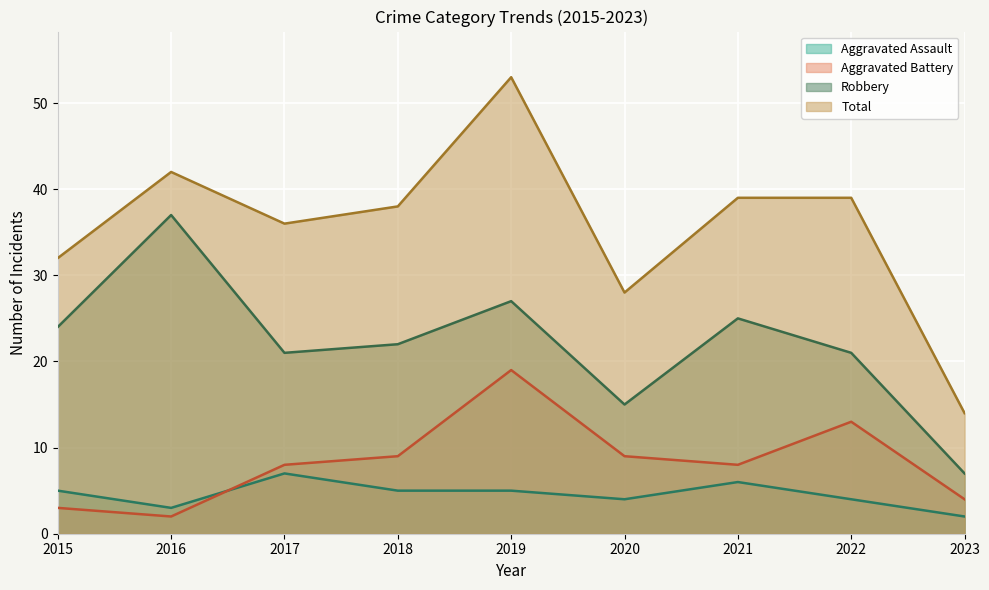

Rank the categories by Robbery value from highest to lowest.

2016, 2019, 2021, 2015, 2018, 2017, 2022, 2020, 2023